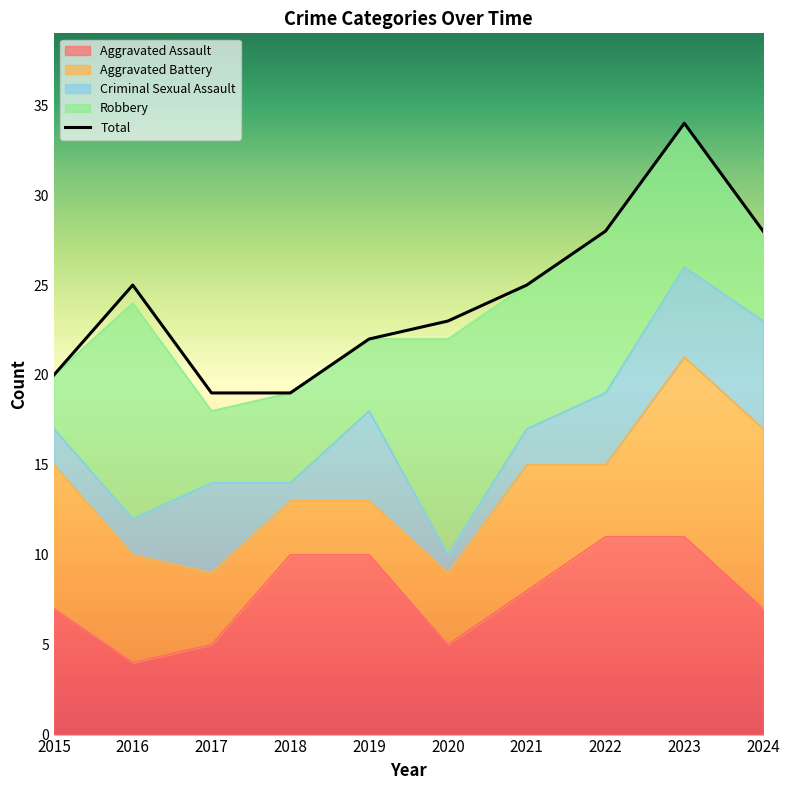

Rank the series by their maximum value, from lowest to highest.

Criminal Sexual Assault, Aggravated Battery, Aggravated Assault, Robbery, Total